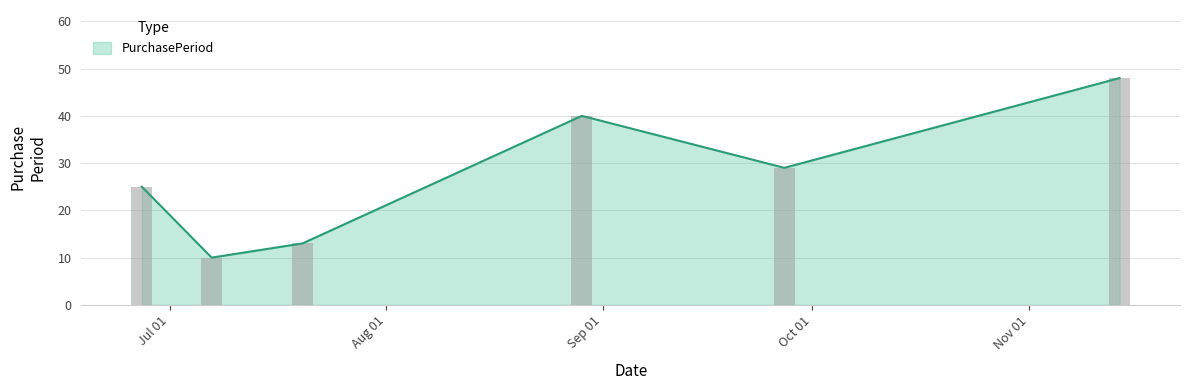

What position from the right is 2016-07-07?

5